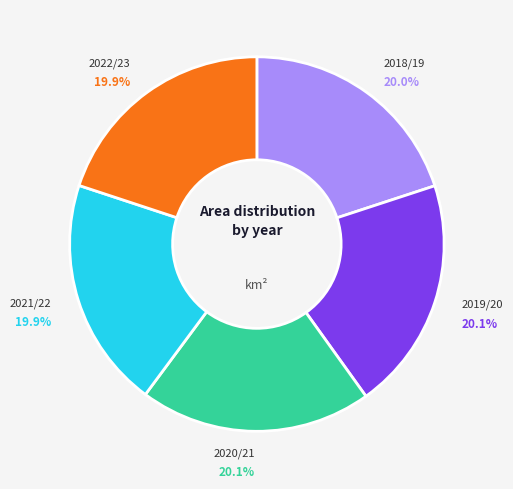

Does any single category account for the majority?

No